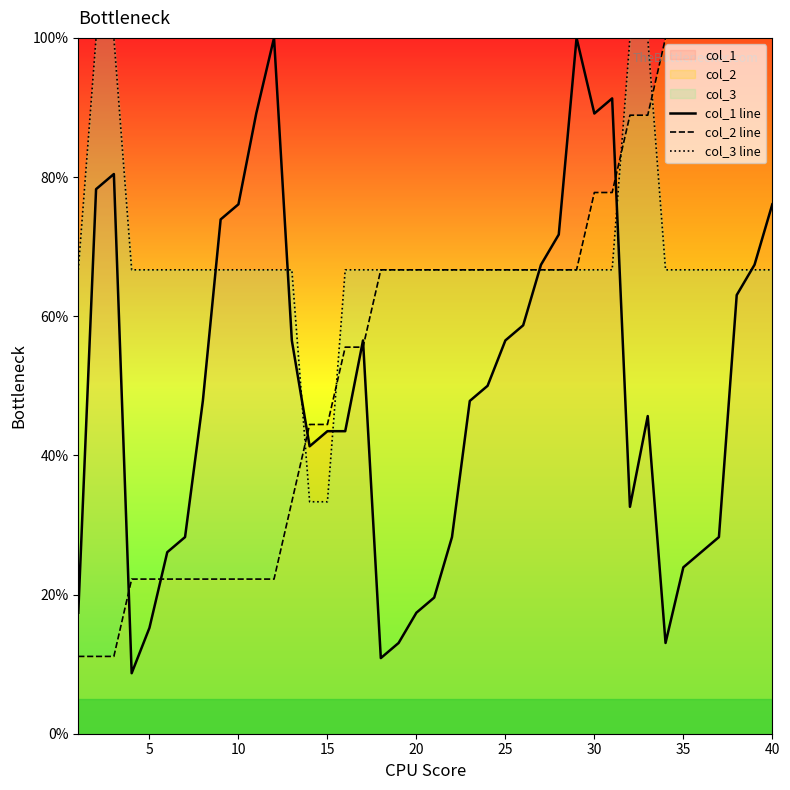

Which series has the largest total across all categories?

col_3 line